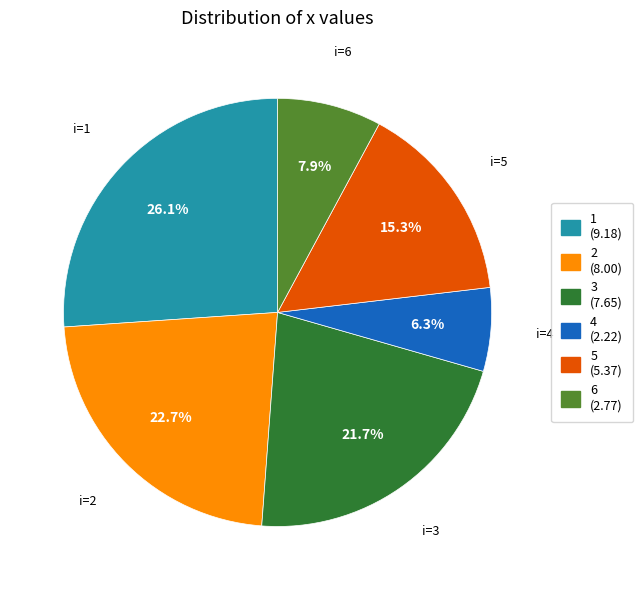

To the nearest percent, what is the combined percentage of 6 and 5?

23%